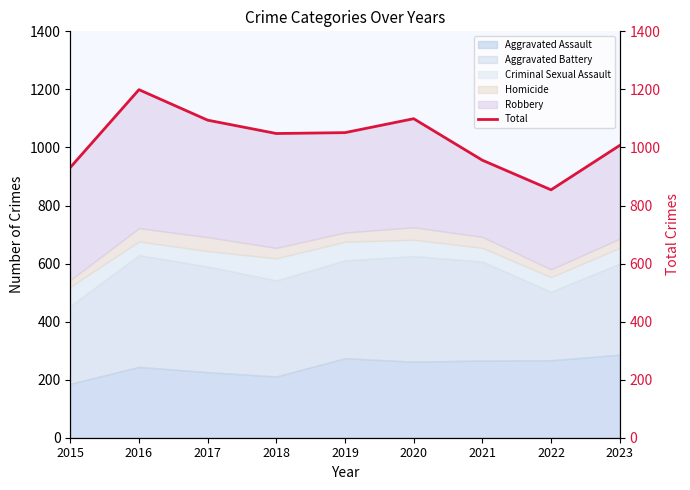

Reading right to left, what are all the values shown in this chart?

2023=1007	2022=854	2021=956	2020=1099	2019=1051	2018=1048	2017=1094	2016=1199	2015=931